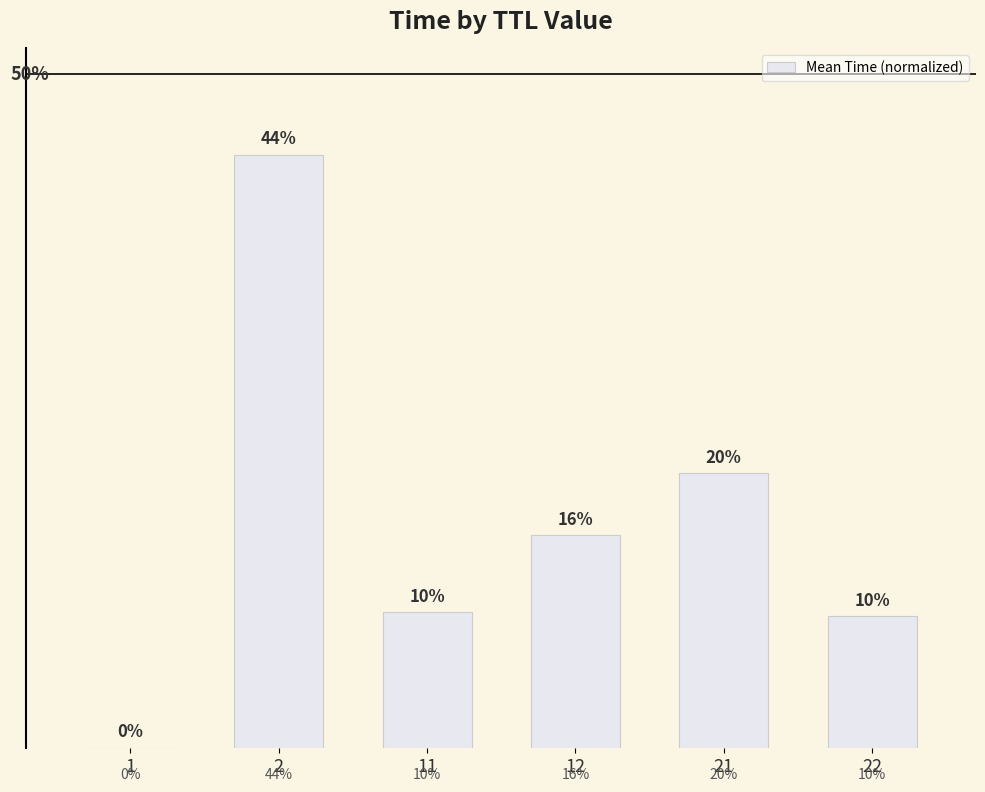

What is the sum of all values?

1.0